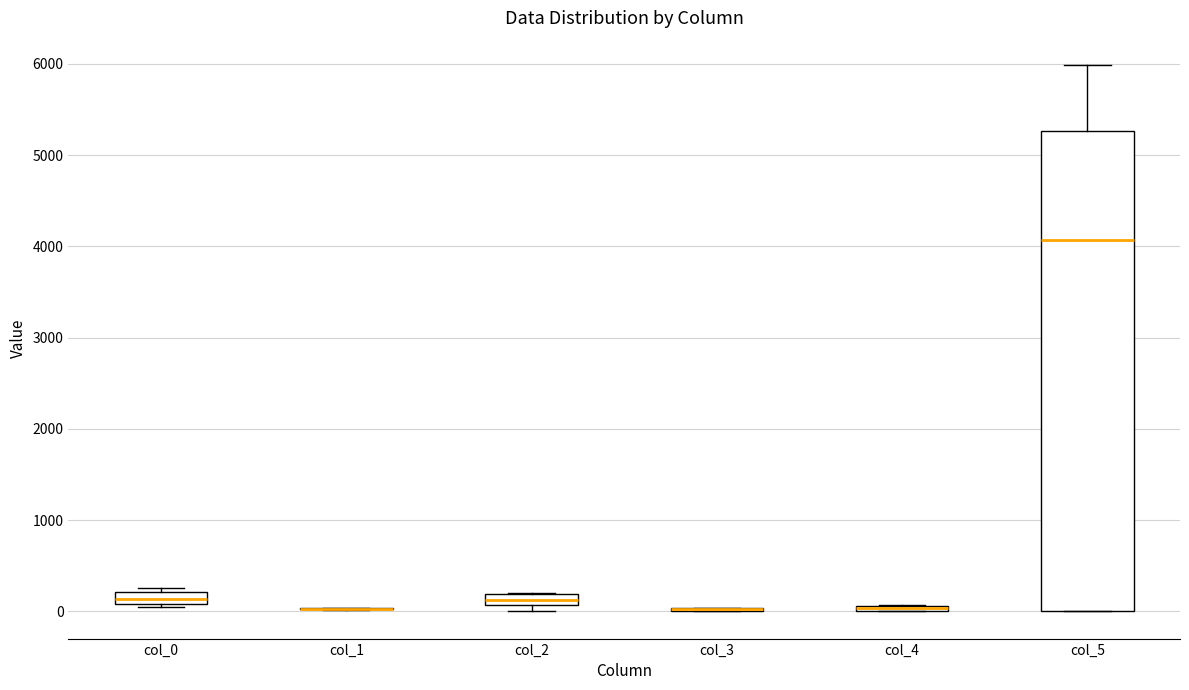

Where is the upper edge of the box for col_5 on the y-axis? The values are not printed on the chart, so give them approximately, as read against the axis.

5300